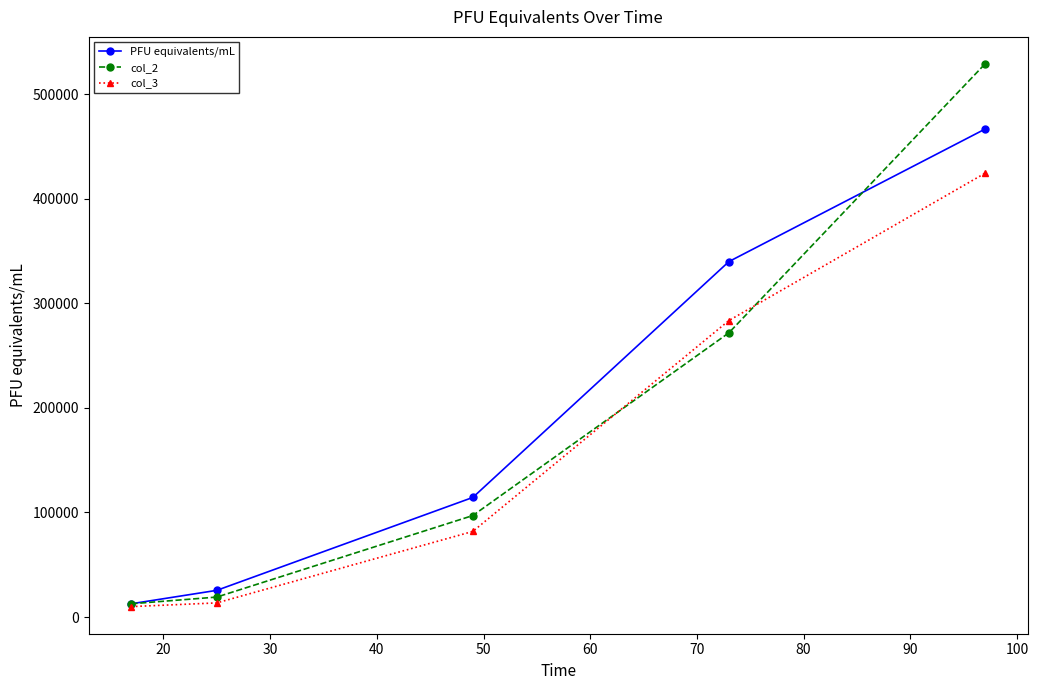

What is the value of the PFU equivalents/mL point at the 3rd from the left?

114413.1